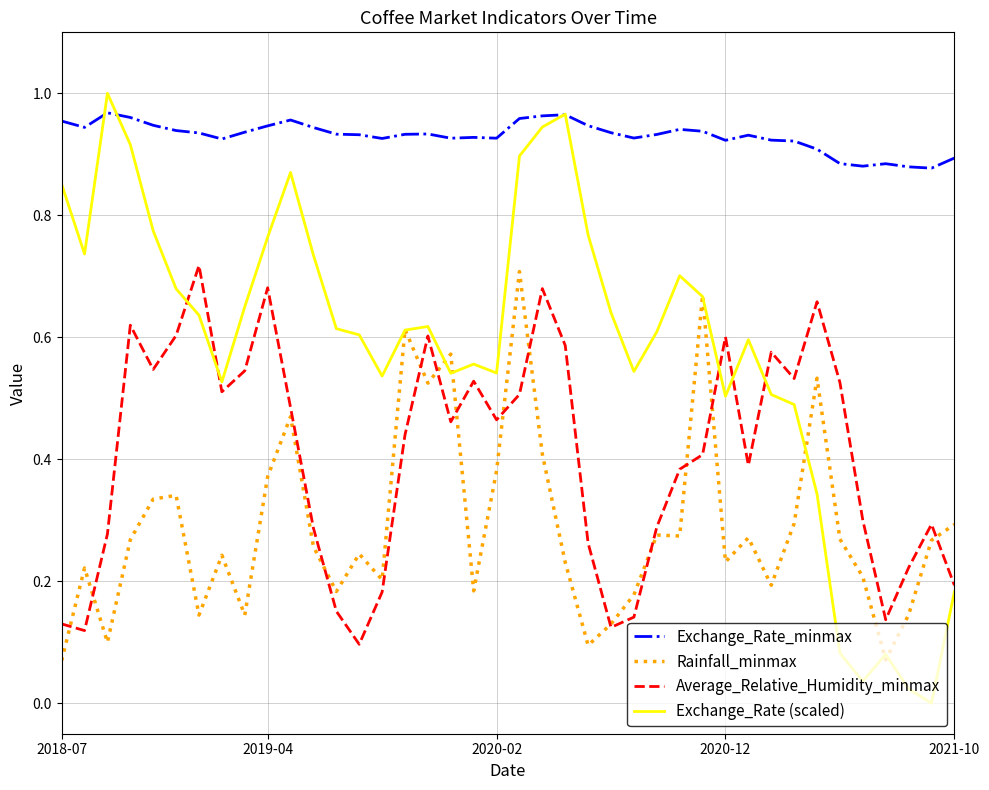

Which series has the widest spread of values?

Exchange_Rate (scaled)